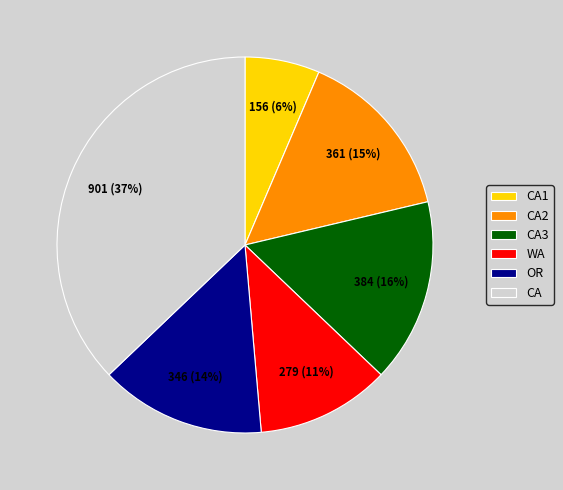

To the nearest percent, what is the difference between the CA and CA3 slice percentages?

21%